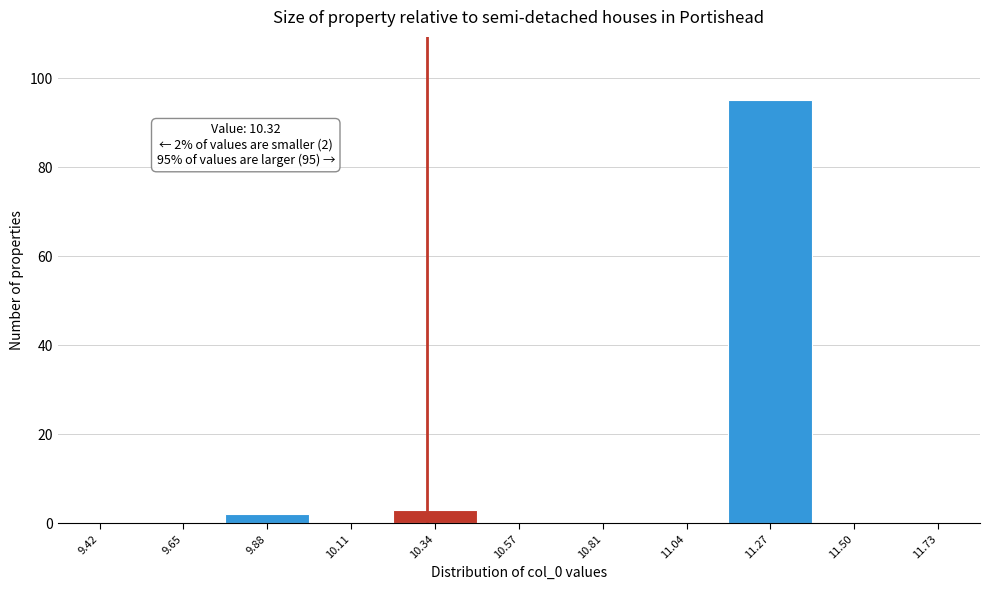

Which range on the x-axis has the tallest bar?

11.15 to 11.40